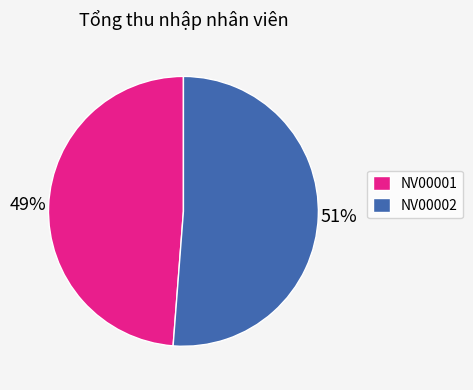

Is the sum of NV00001 and NV00002 greater than half?

Yes